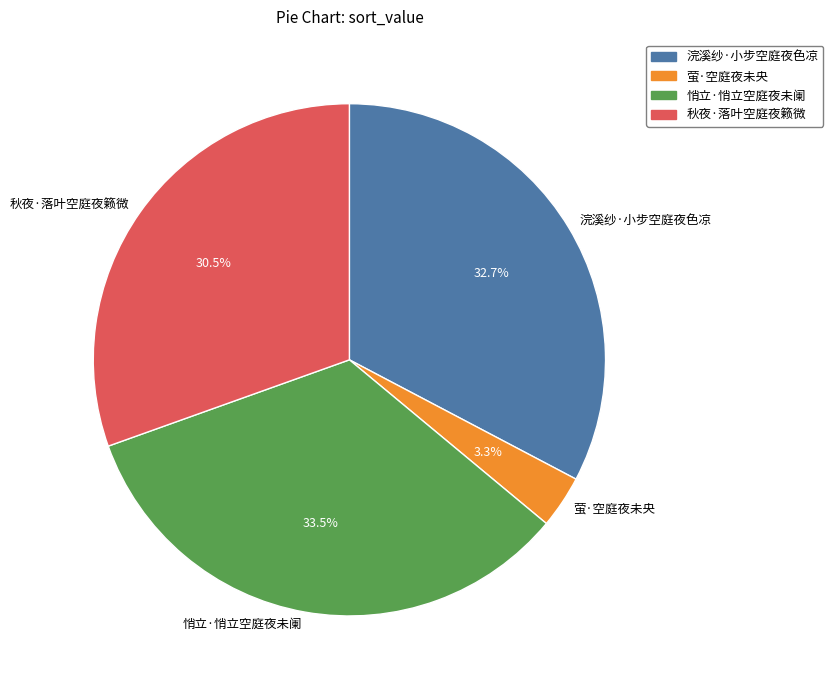

Between 萤·空庭夜未央 and 秋夜·落叶空庭夜籁微, which is larger?

秋夜·落叶空庭夜籁微